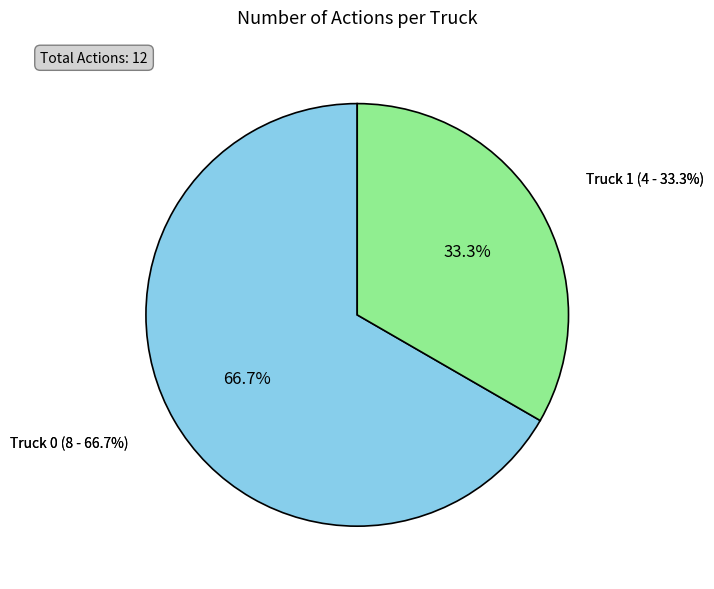

Is it true that Truck 1 is 22% of the pie?

False